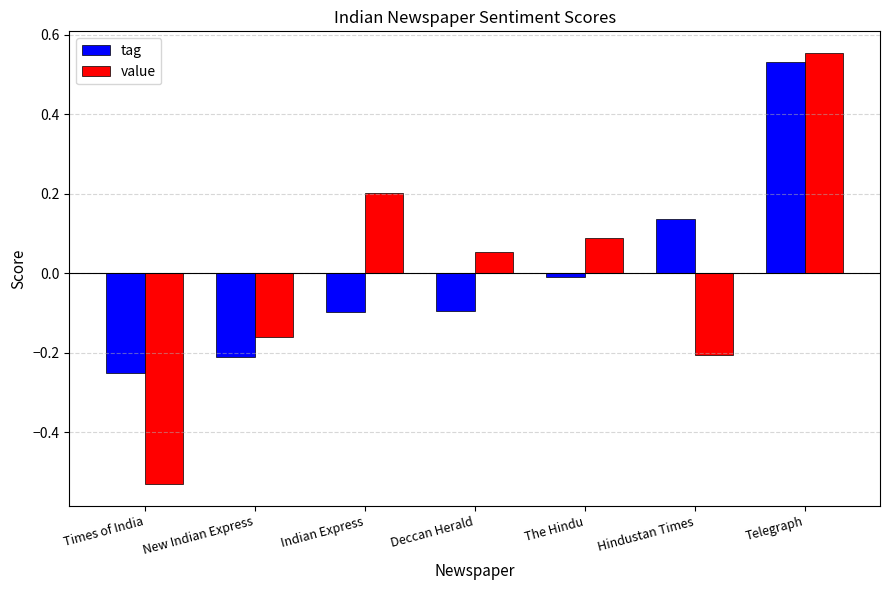

Which series changed the most between Indian Express and The Hindu?

value